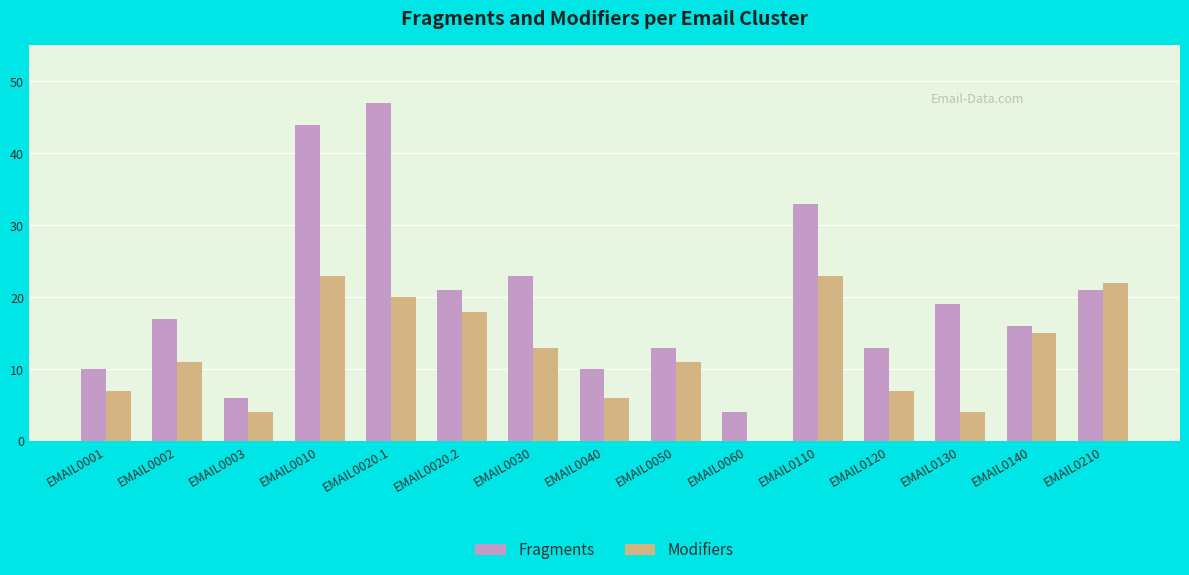

True or false: Fragments has a value of 17 at EMAIL0002.

True